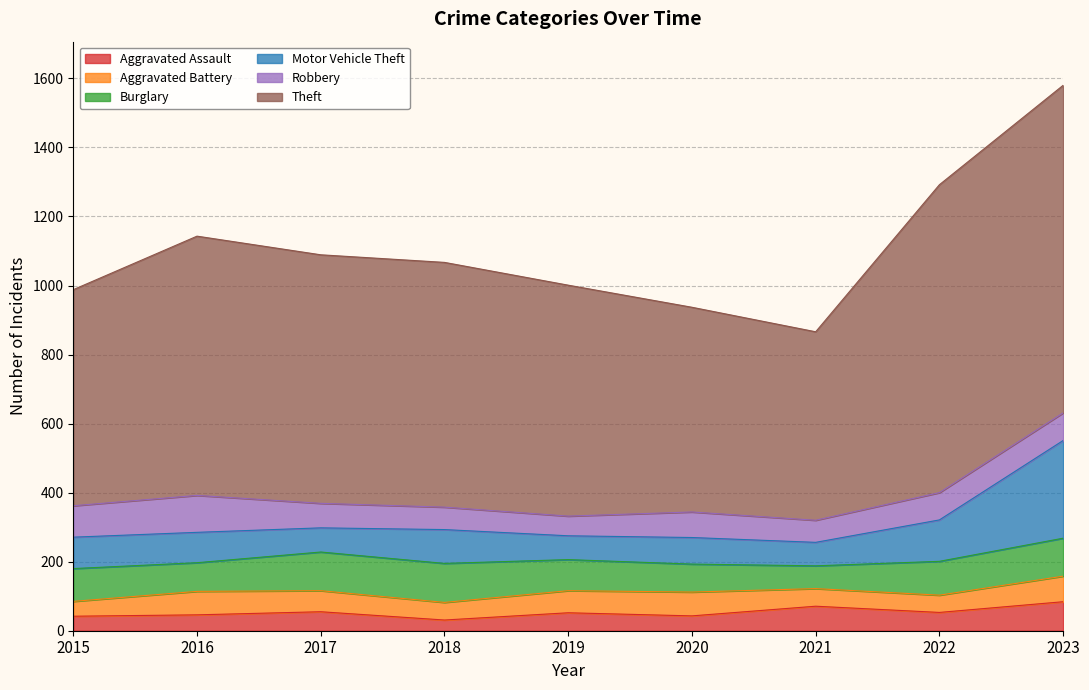

Which category has the highest value in the Robbery series?

2016